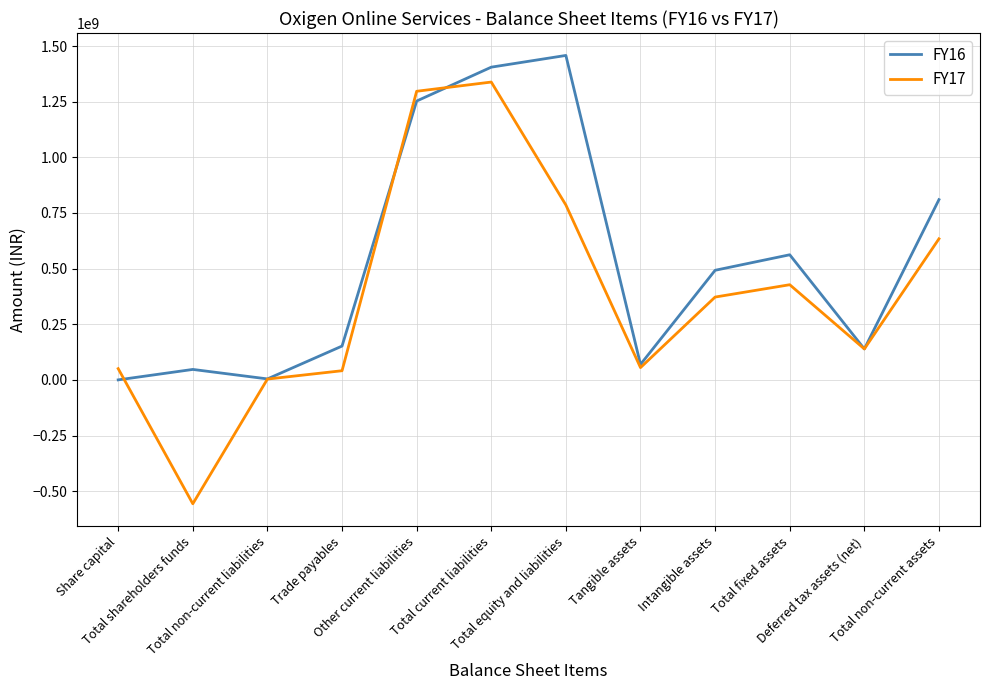

What is the maximum value for FY17?

1338277947